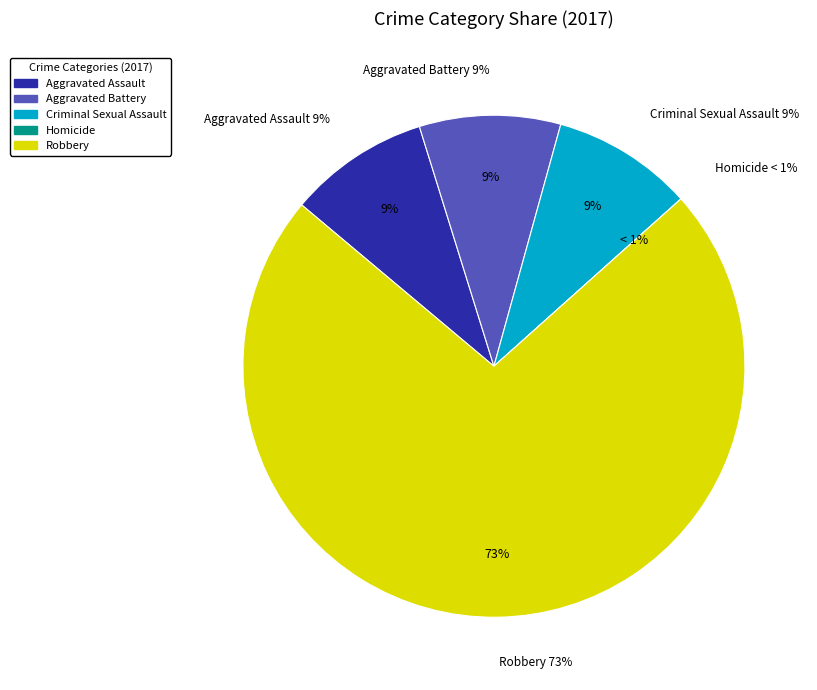

To the nearest percent, what is the difference between the largest and smallest slice percentages?

73%